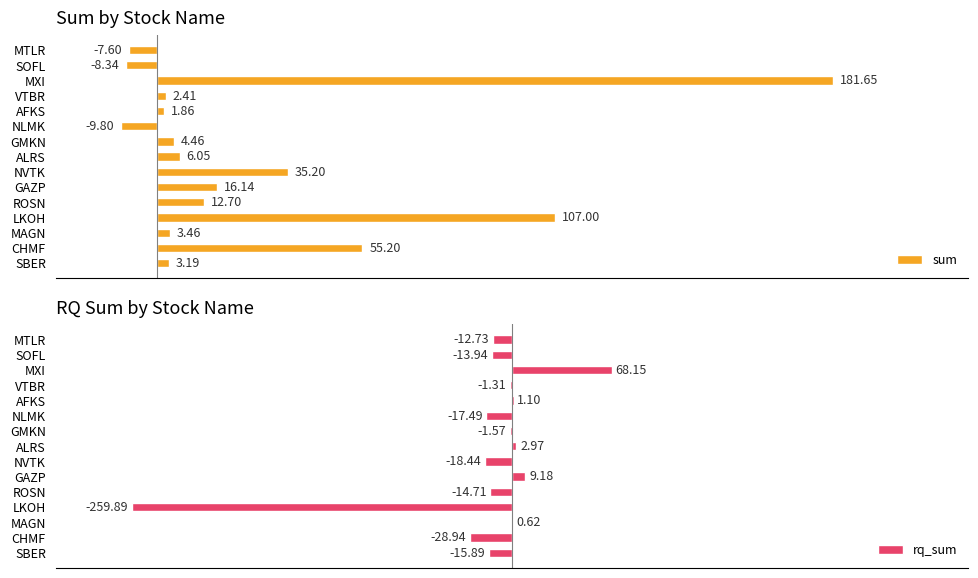

What is the difference between the maximum and minimum values in the rq_sum series?

328.0